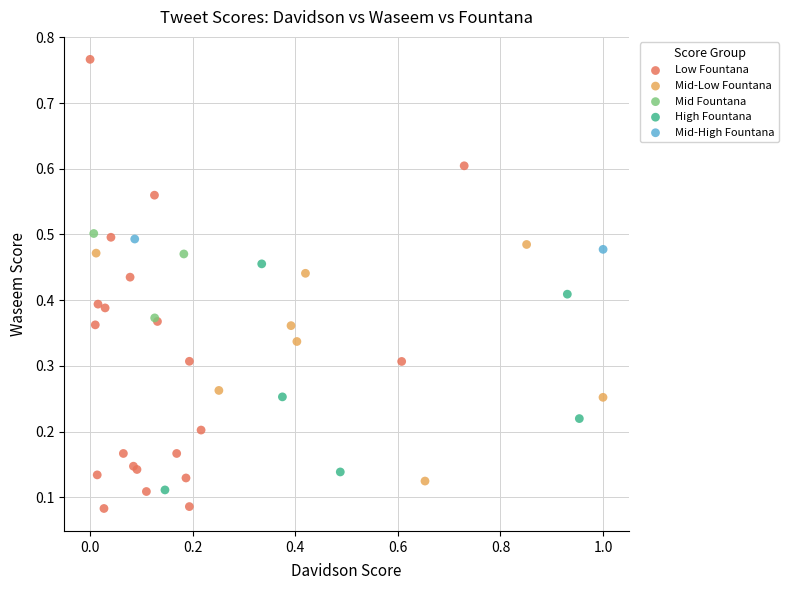

What are all the series names shown in the legend?

Low Fountana, Mid-Low Fountana, Mid Fountana, High Fountana, Mid-High Fountana